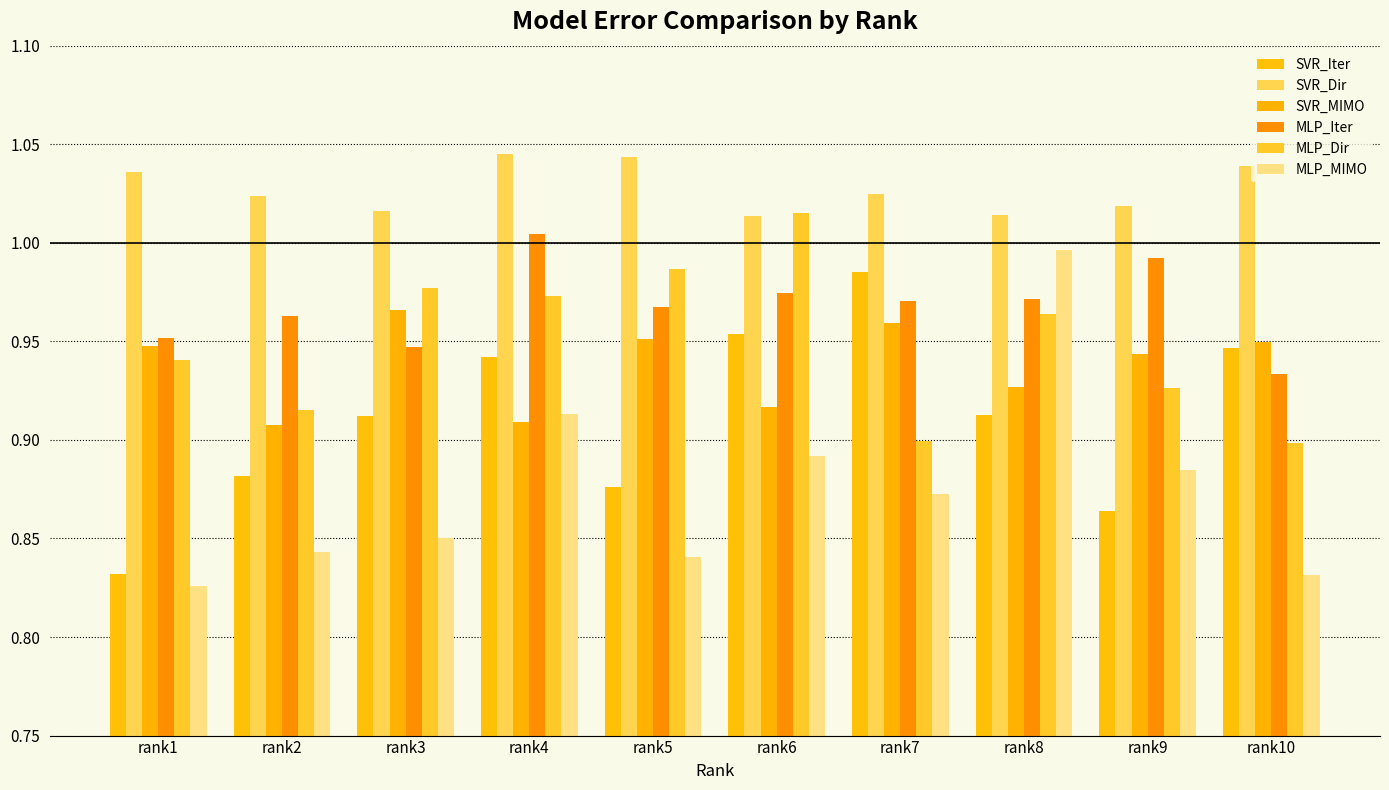

What is the total value across all series at rank5?

5.7